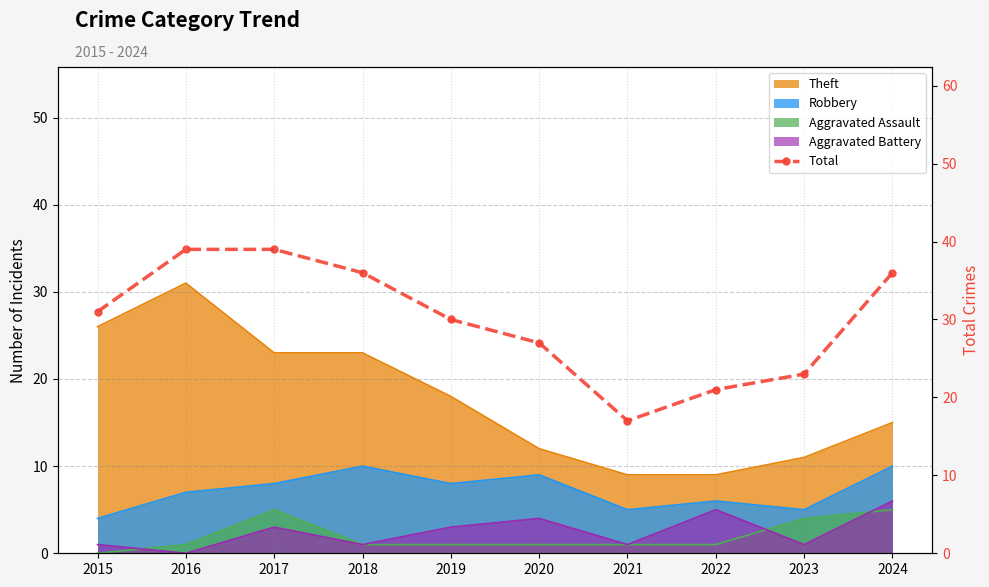

True or false: the data has more than 1 interior local peaks.

False